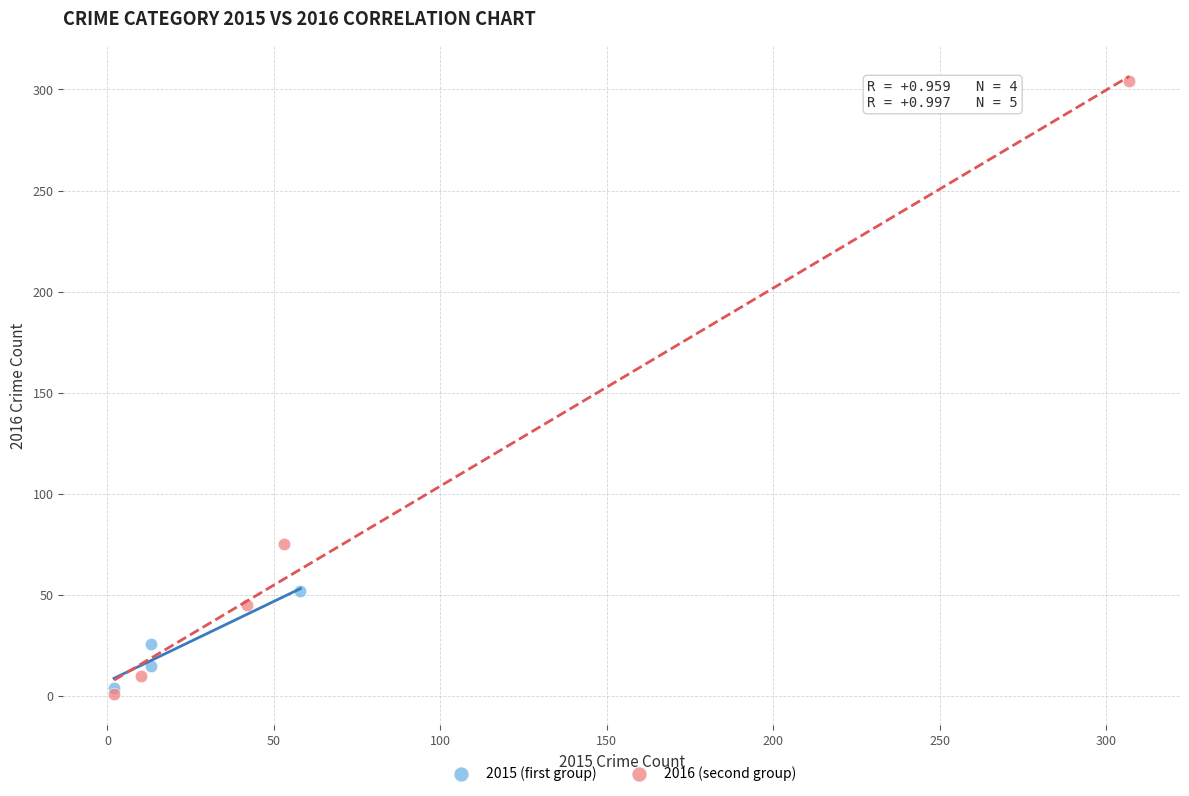

Which series contains the highest Y value?

2016 (second group)